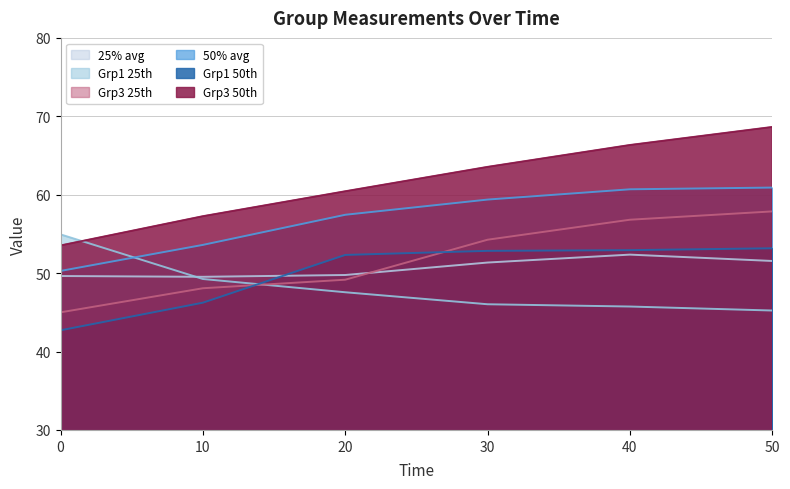

Reading left to right, what are all the values shown in this chart?

Grp1_50: 42.7	46.2	52.3	52.8	52.9	53.2
Grp1_25: 54.9	49.2	47.6	46.0	45.7	45.2
Grp3_50: 53.5	57.3	60.4	63.5	66.3	68.6
Grp3_25: 45.0	48.1	49.2	54.3	56.8	57.9
50_avg: 50.3	53.6	57.4	59.4	60.7	60.9
25_avg: 49.6	49.5	49.8	51.4	52.4	51.5